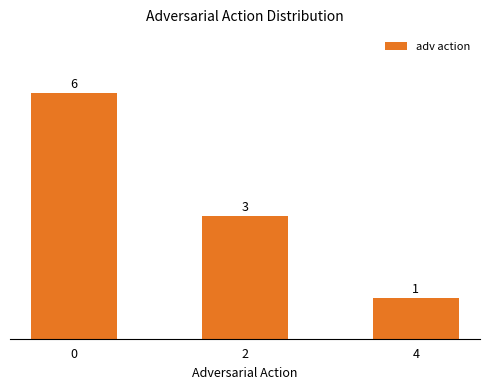

What is the value of the 3rd bar from the left?

1